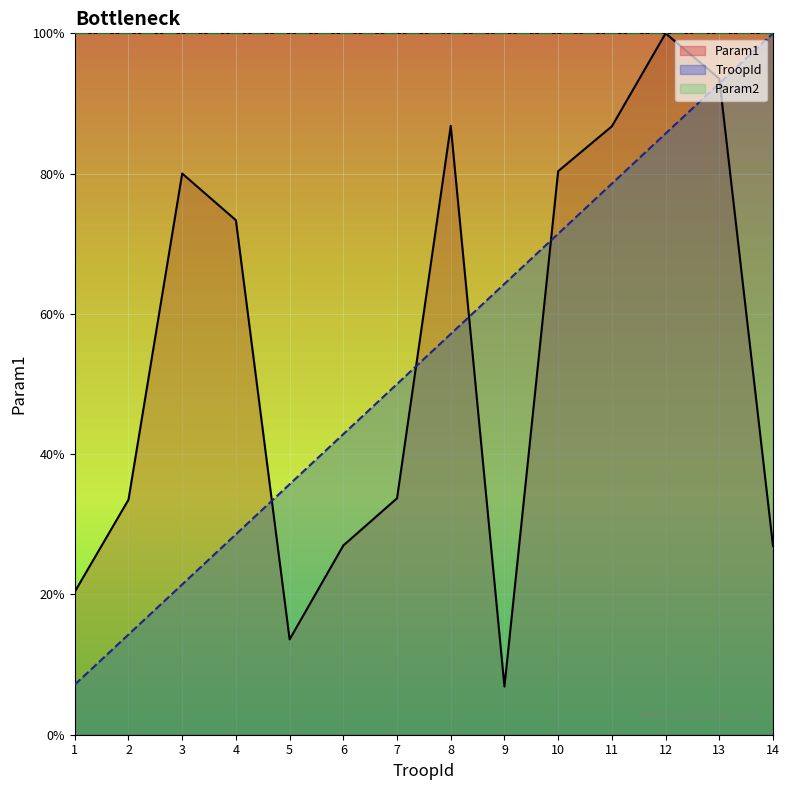

Reading left to right, list all the values displayed in this chart.

TroopId: 1=7.1	2=14.3	3=21.4	4=28.6	5=35.7	6=42.9	7=50.0	8=57.1	9=64.3	10=71.4	11=78.6	12=85.7	13=92.9	14=100.0
Param1: 1=20.4	2=33.5	3=80.0	4=73.4	5=13.6	6=27.0	7=33.7	8=86.8	9=6.9	10=80.3	11=86.7	12=100.0	13=93.5	14=26.9